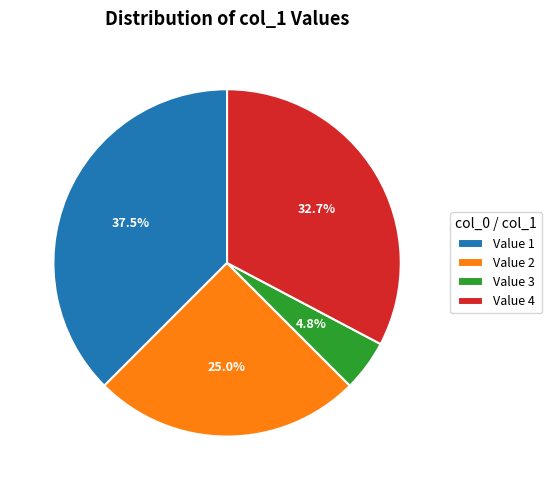

Which has a higher value, Value 1 or Value 3?

Value 1